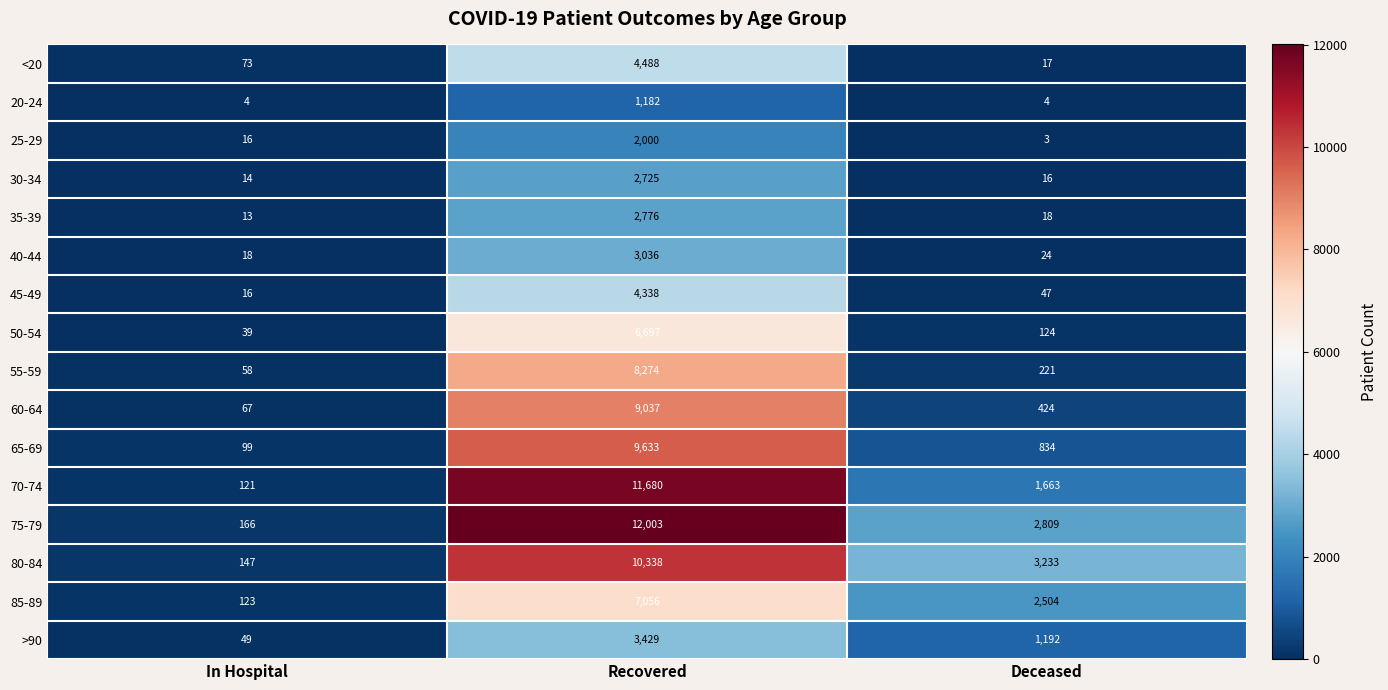

List the labels in order of 45-49 value, smallest first.

In Hospital, Deceased, Recovered